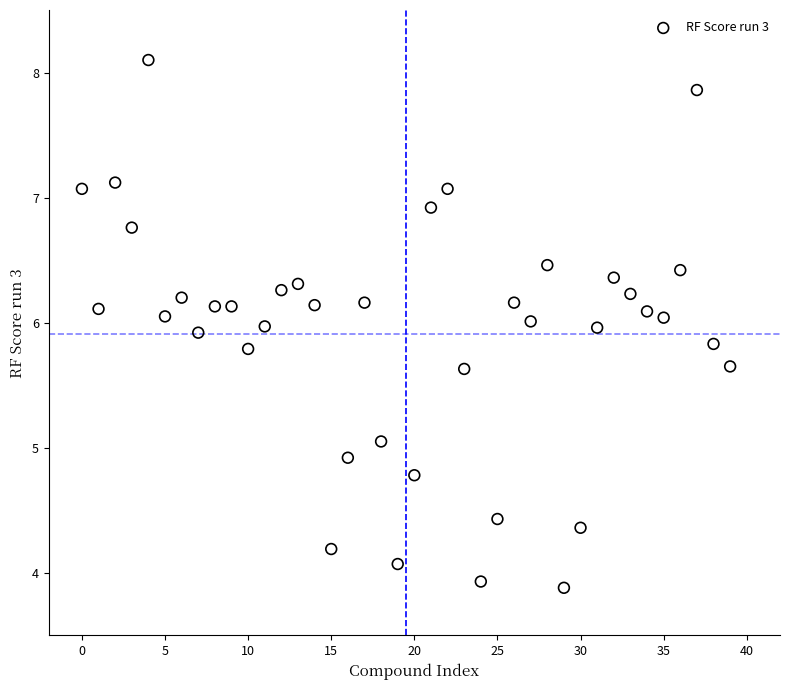

What is the range of Y values (max minus min)?

4.2